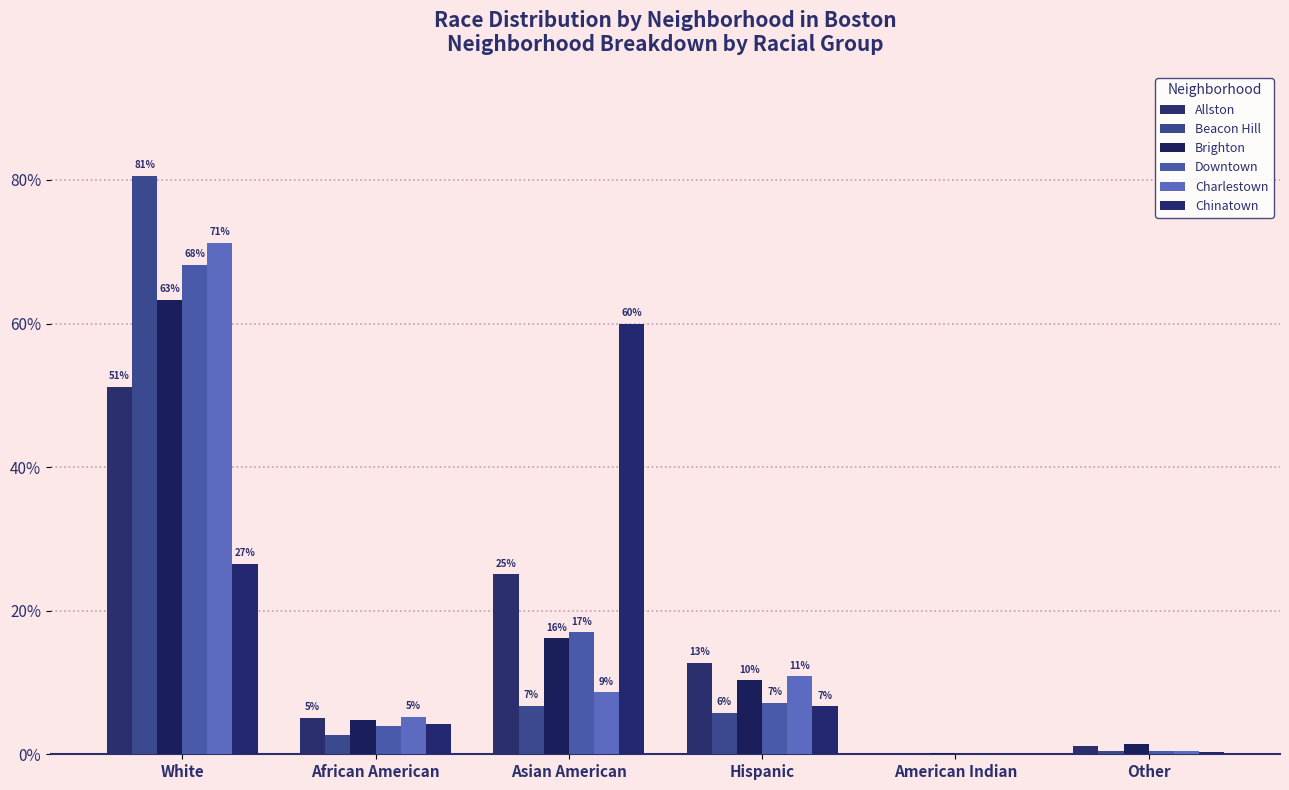

Is the value of Charlestown at White greater than the value of Downtown at Other?

Yes